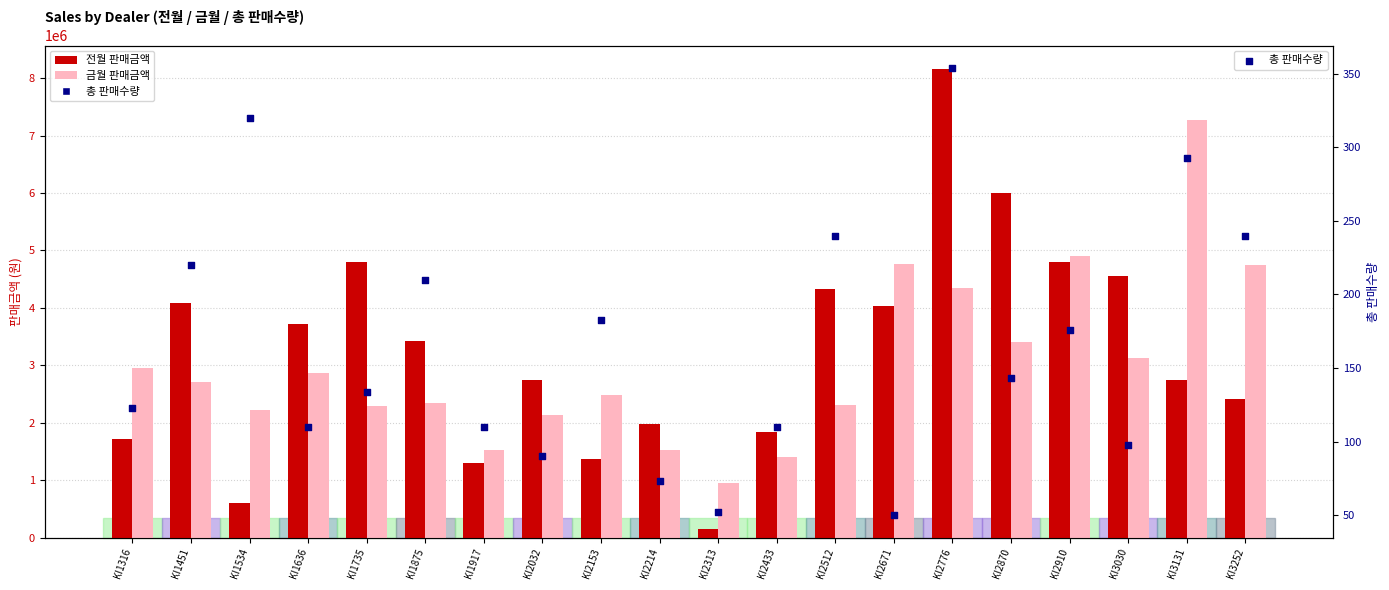

At which category is the sum across all series the highest?

KI2776